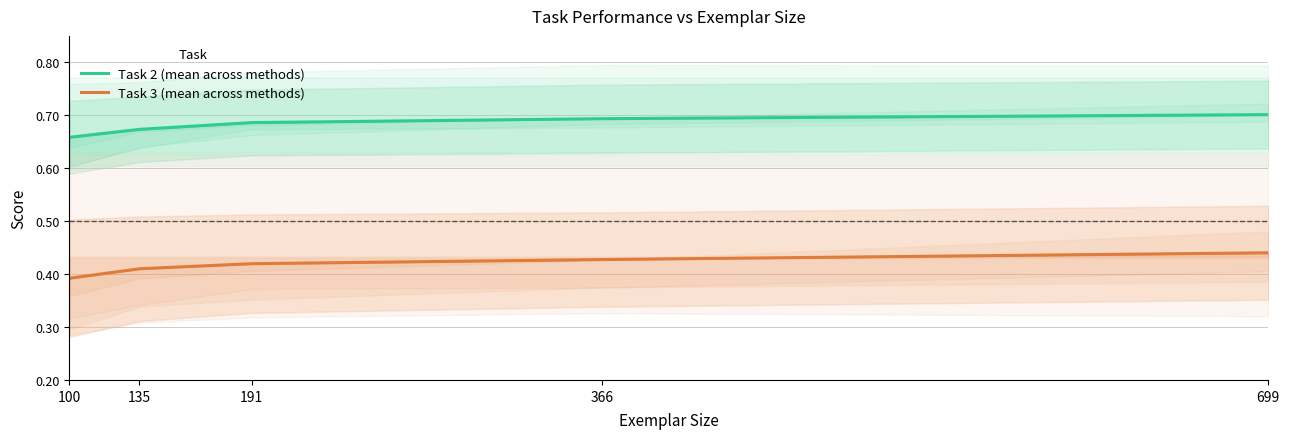

Between 366 and 191, which is larger?

366